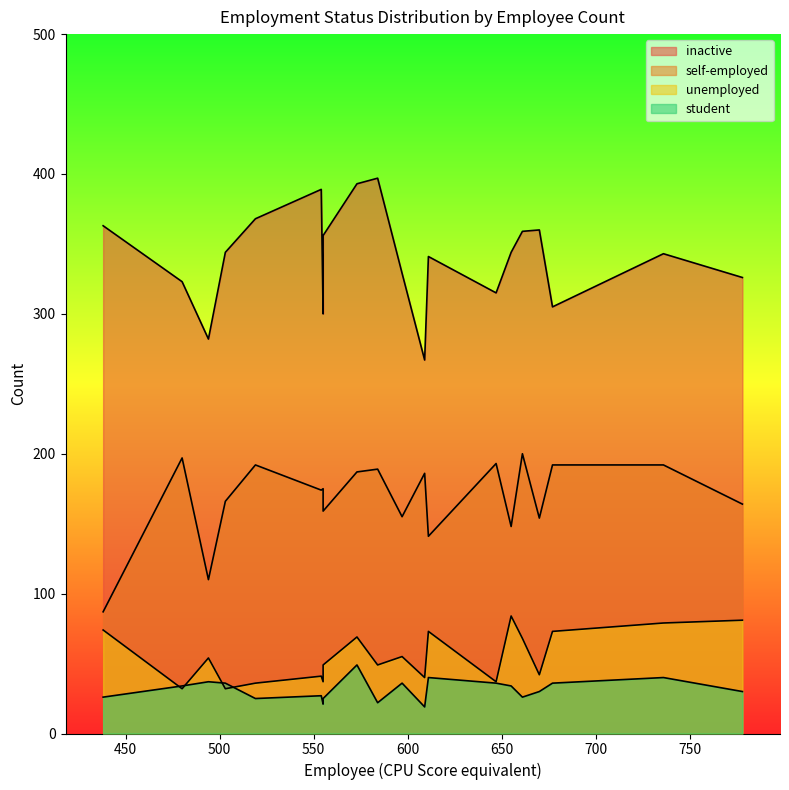

Which series changed the most between 6 and 9?

self-employed